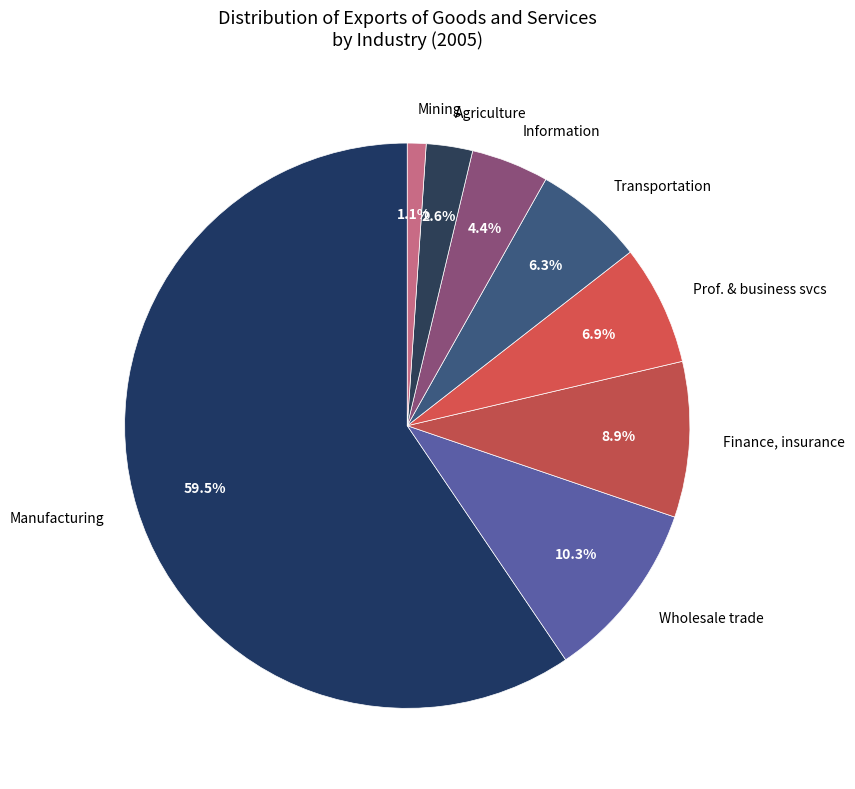

Is Manufacturing the majority of the pie?

Yes